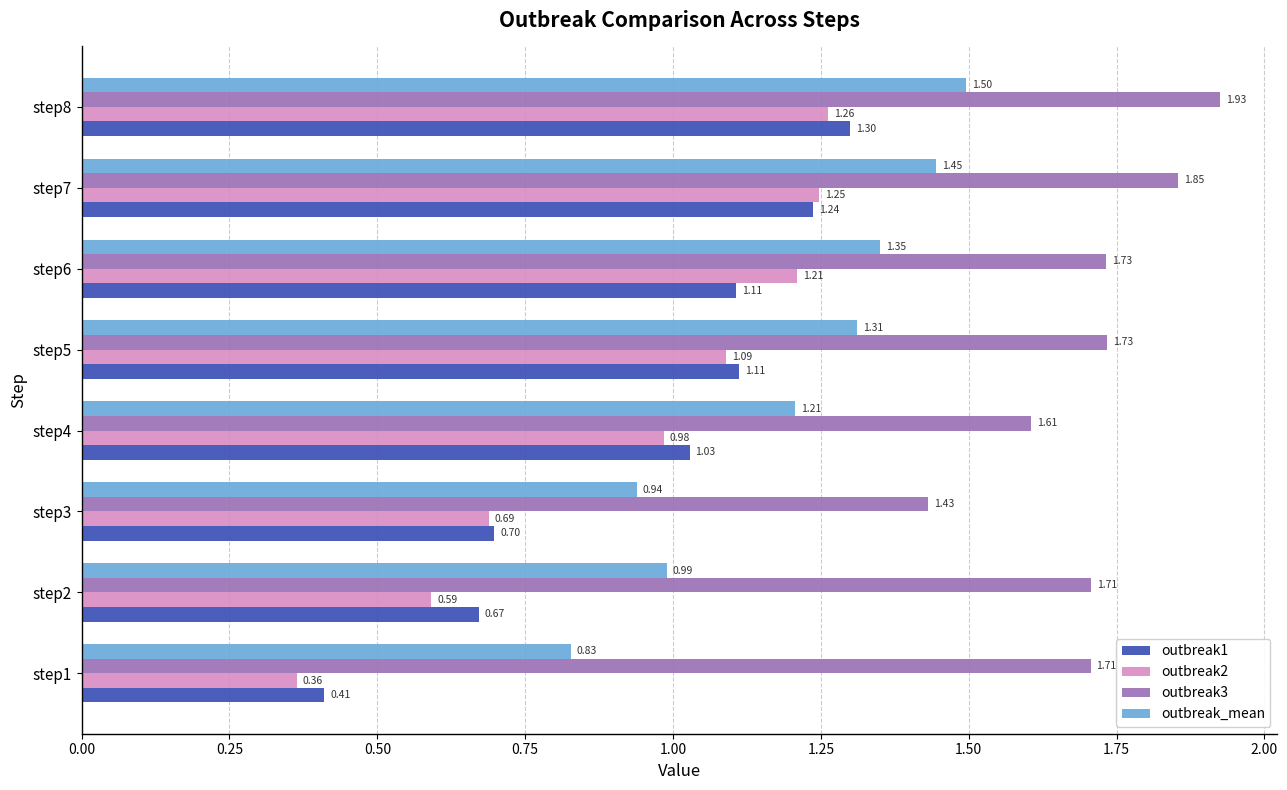

What is the difference between the maximum and second lowest values in the outbreak2 series?

0.7